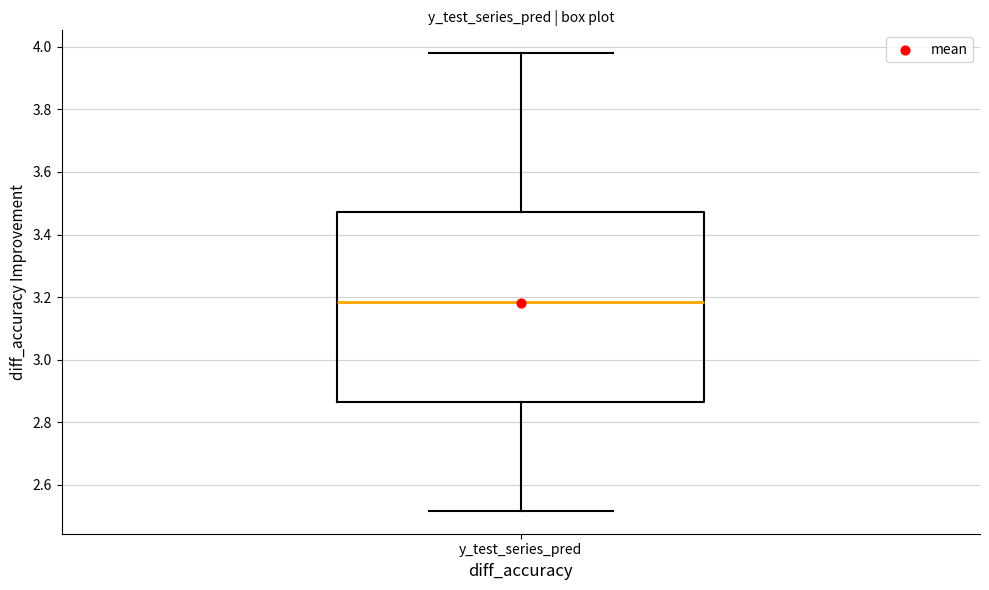

Transcribe this box plot: give where the median line is, the range the box spans, and where the two whiskers end, as read against the y-axis. The values are not printed on the chart, so give them approximately, as read against the axis.

median 3.18, box 2.86 to 3.48, whiskers 2.52 to 3.98